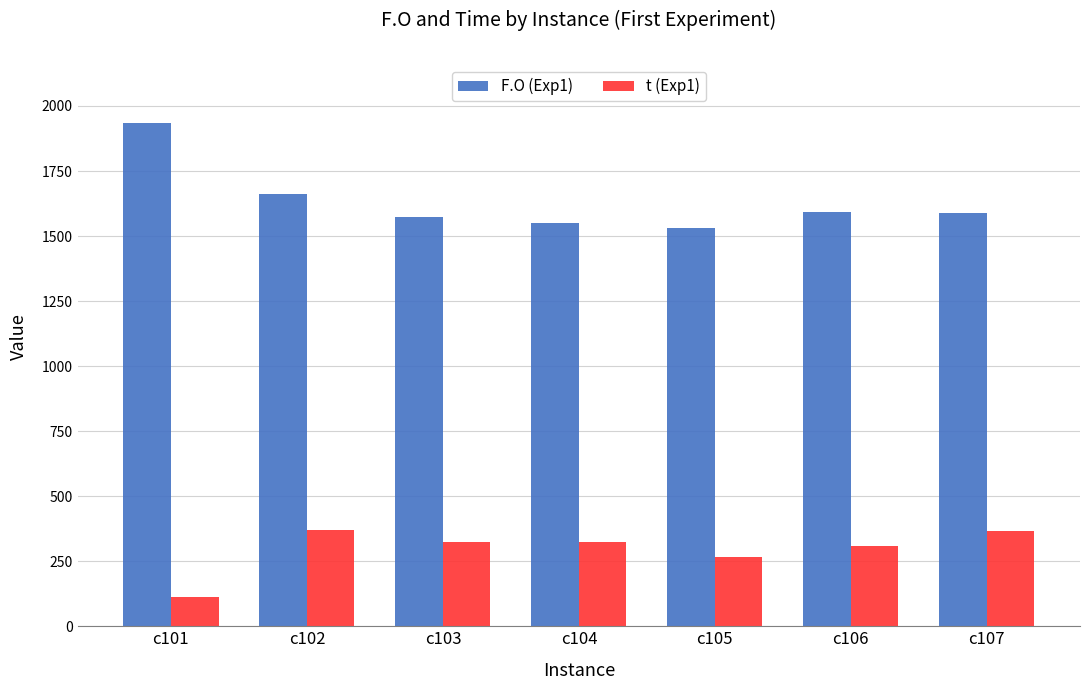

What is the approximate value of t (Exp1) at c105?

264.5